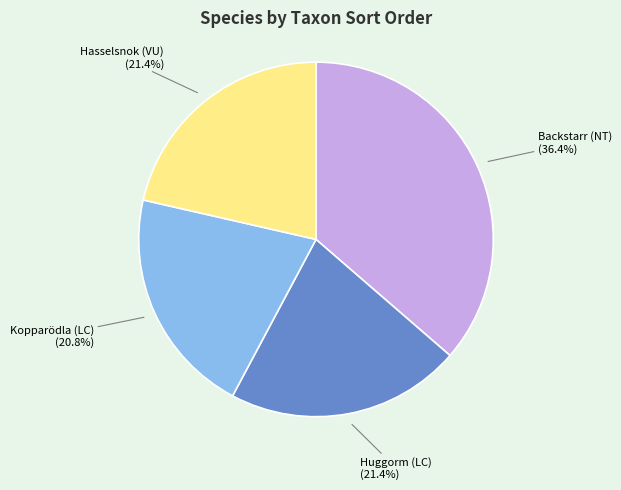

What is the ratio of the value at Huggorm (LC) to the value at Hasselsnok (VU)?

1.0